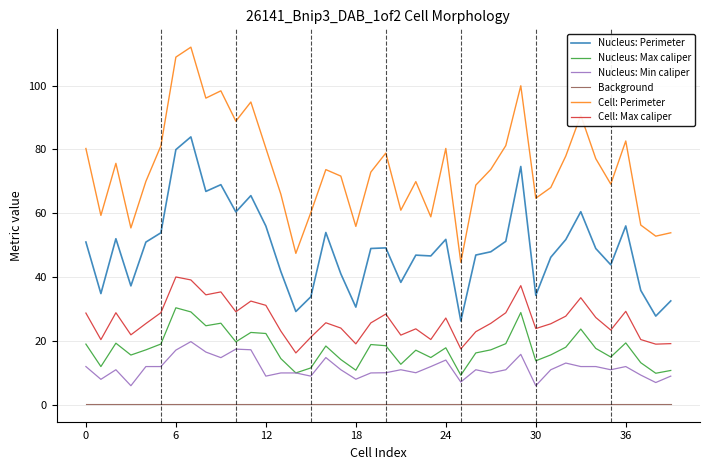

How many lines are shown in the chart?

6